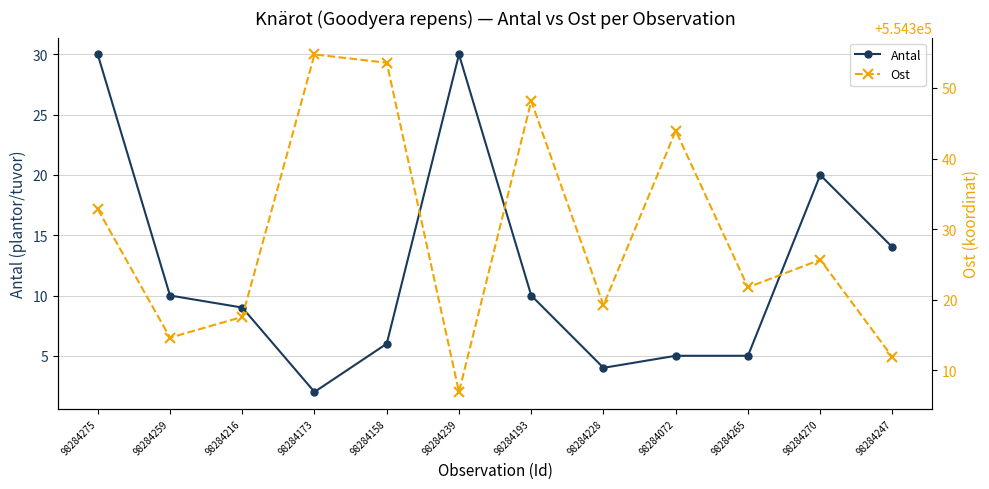

List the labels in order of Ost value, smallest first.

98284239, 98284247, 98284259, 98284216, 98284228, 98284265, 98284270, 98284275, 98284072, 98284193, 98284158, 98284173